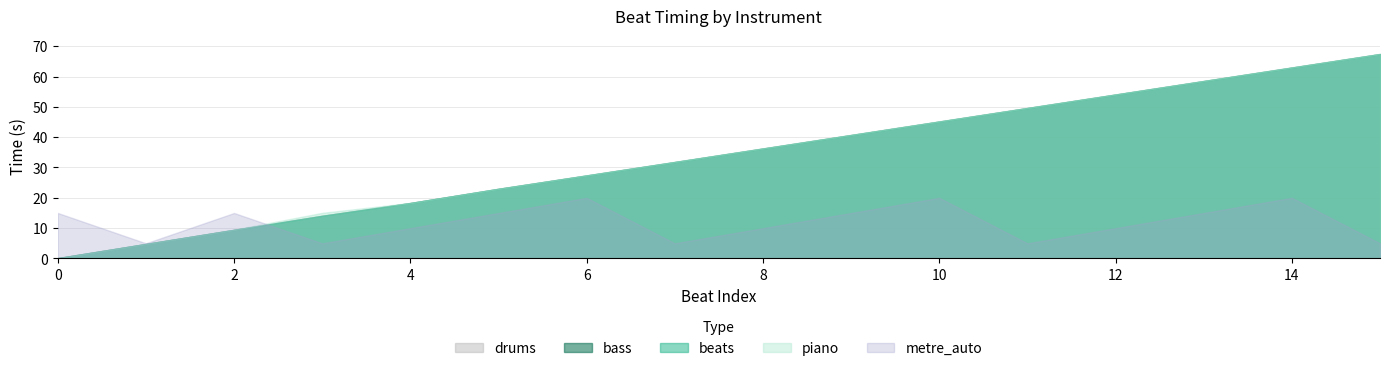

What are all the series names shown in the legend?

drums, bass, beats, piano, metre_auto